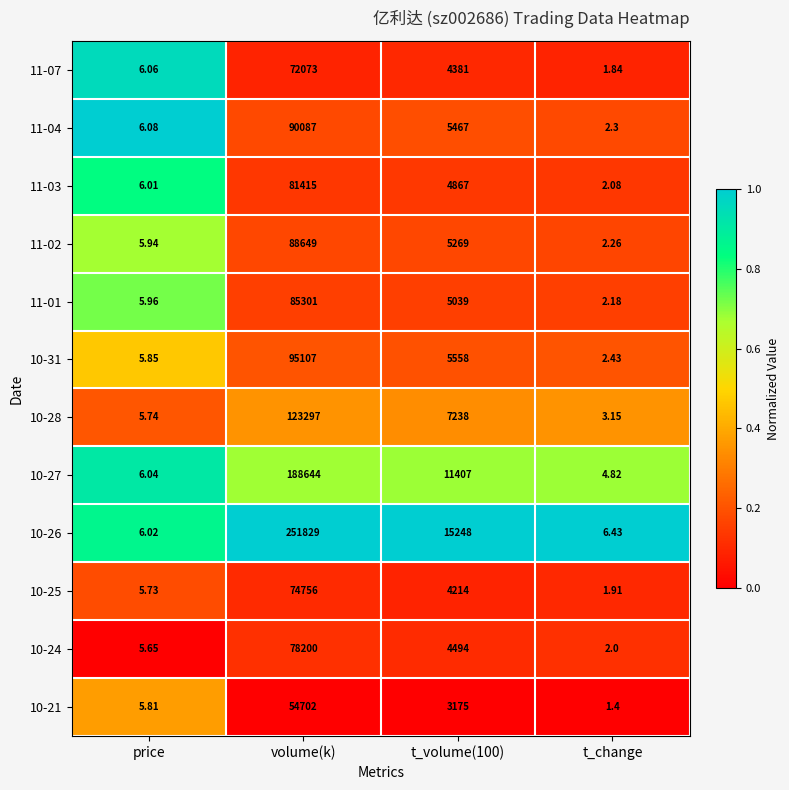

Is the value of 11-03 at t_change greater than the value of 11-07 at t_volume(100)?

No